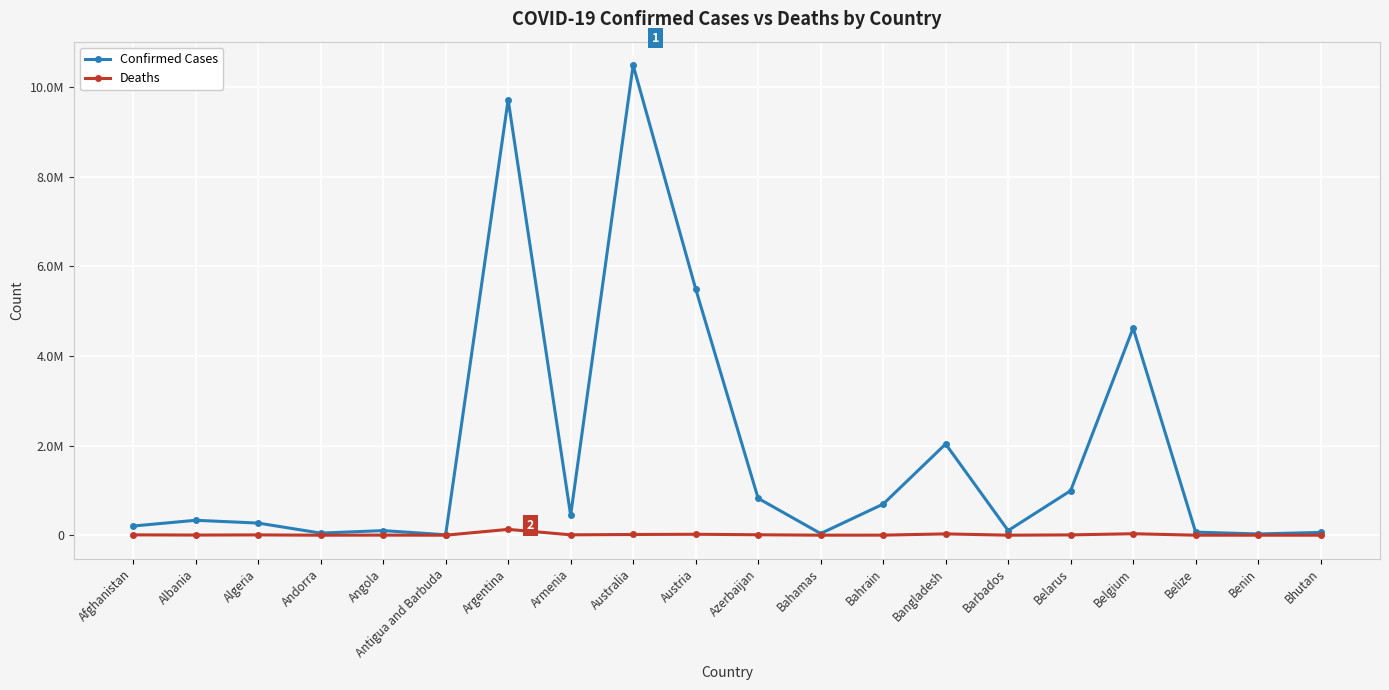

True or false: Confirmed Cases has more than 0 interior local peaks.

True